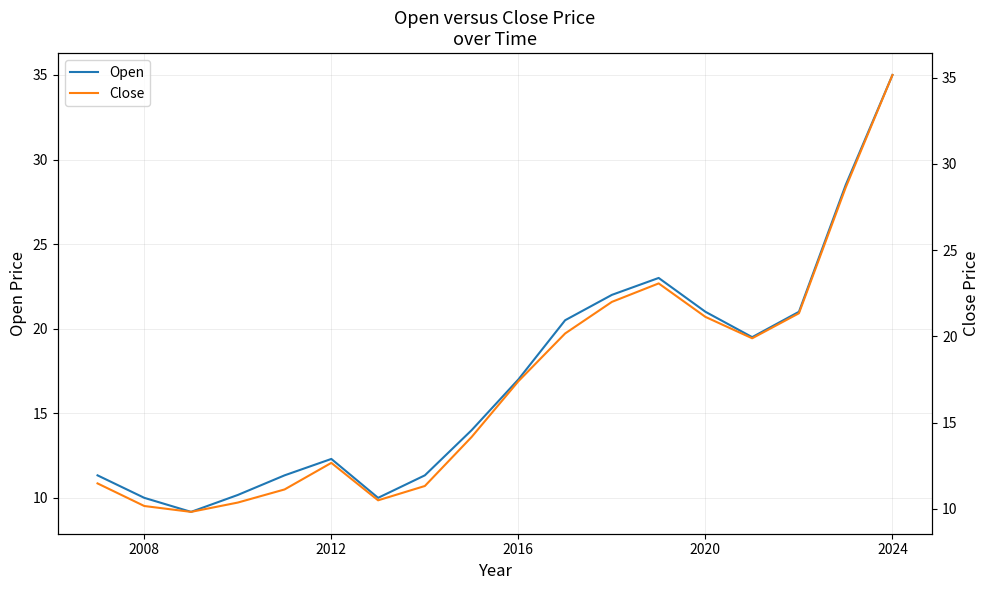

Is it true that Open equals 35.0 at 2024?

True